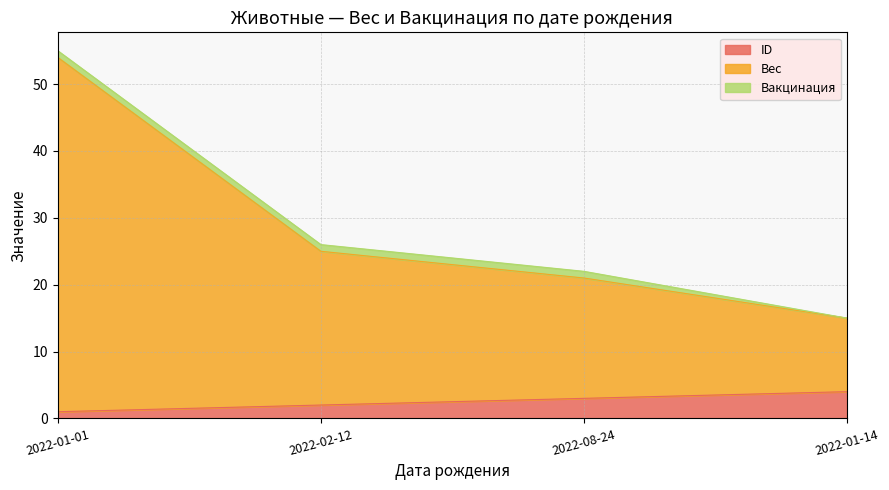

How many data points does each series have?

4